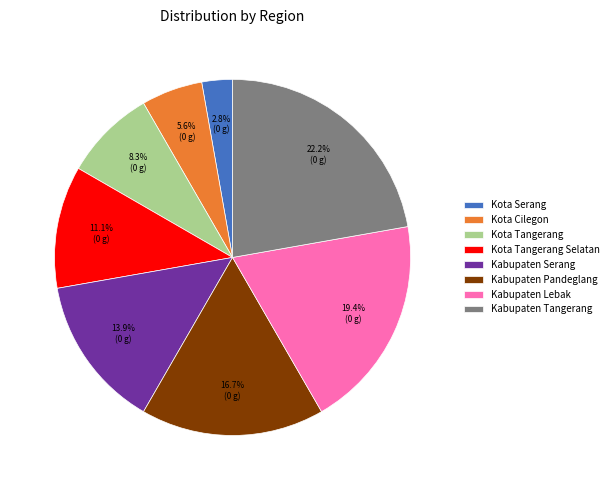

How much of the chart is everything except Kota Tangerang?

91.7%